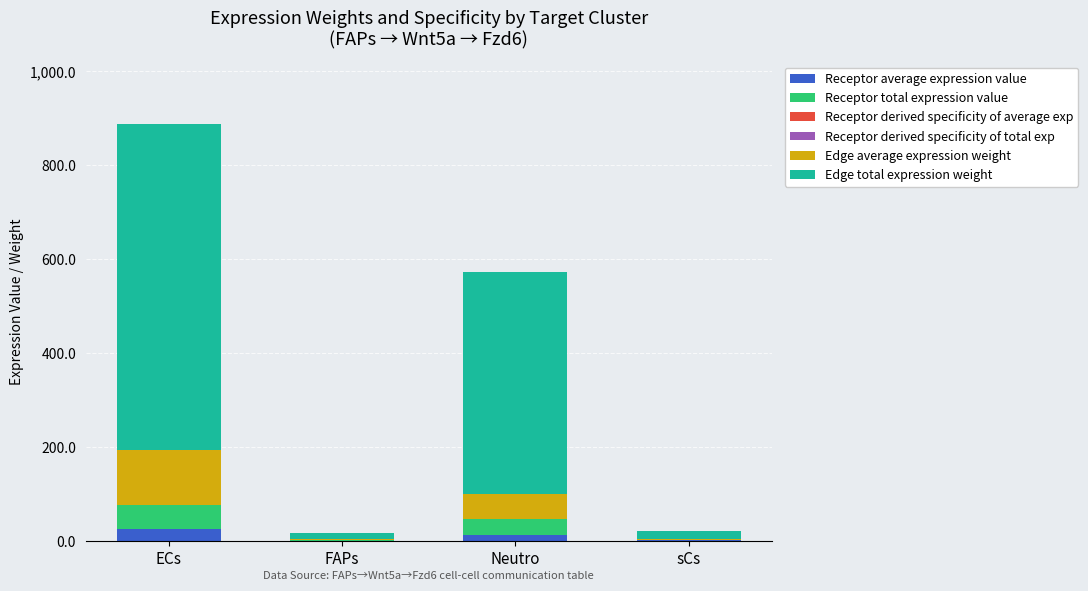

At which category is the sum across all series the highest?

ECs